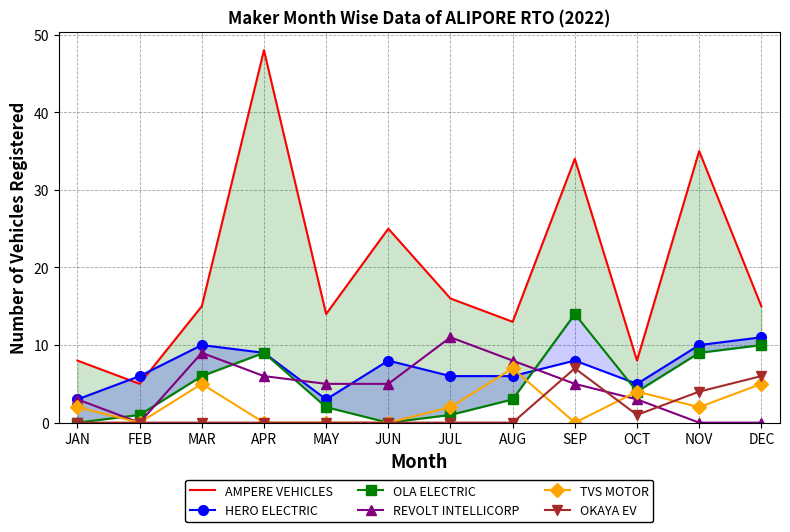

How many lines are shown in the chart?

6